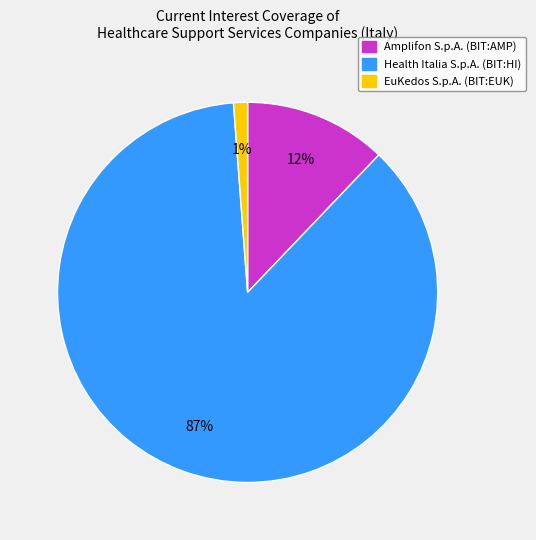

To the nearest percent, what is the combined percentage of Health Italia S.p.A. (BIT:HI) and EuKedos S.p.A. (BIT:EUK)?

88%